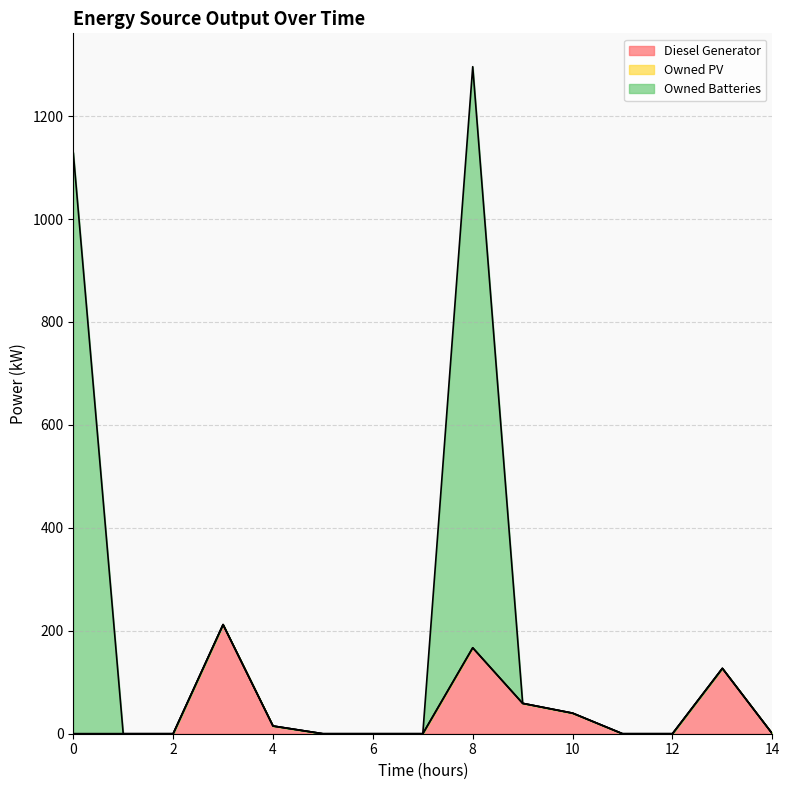

The value of Owned Batteries at 12 is 0.0. True or false?

True